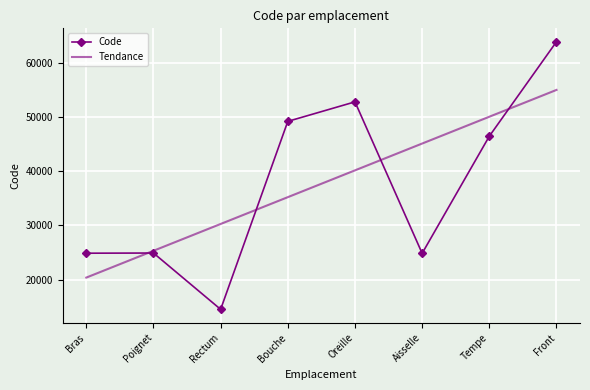

What is the approximate value at Bras?

24890